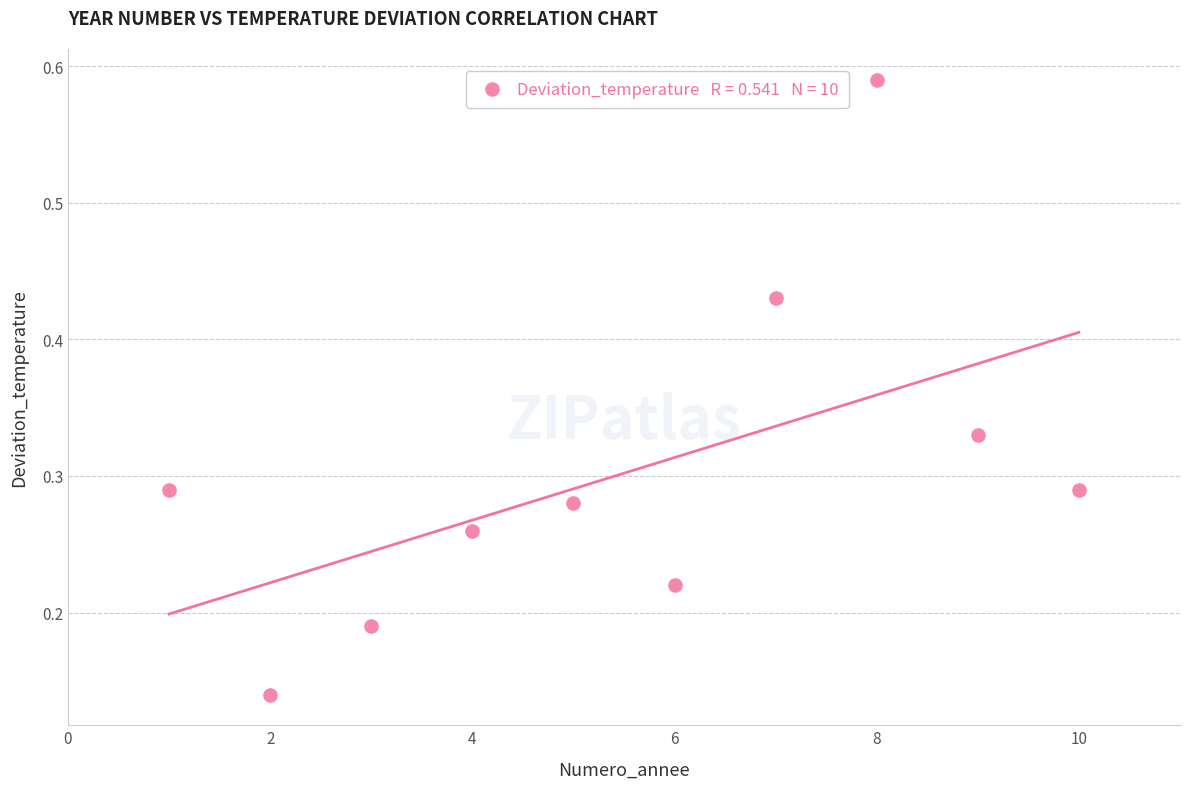

What is the range of X values (max minus min)?

9.0